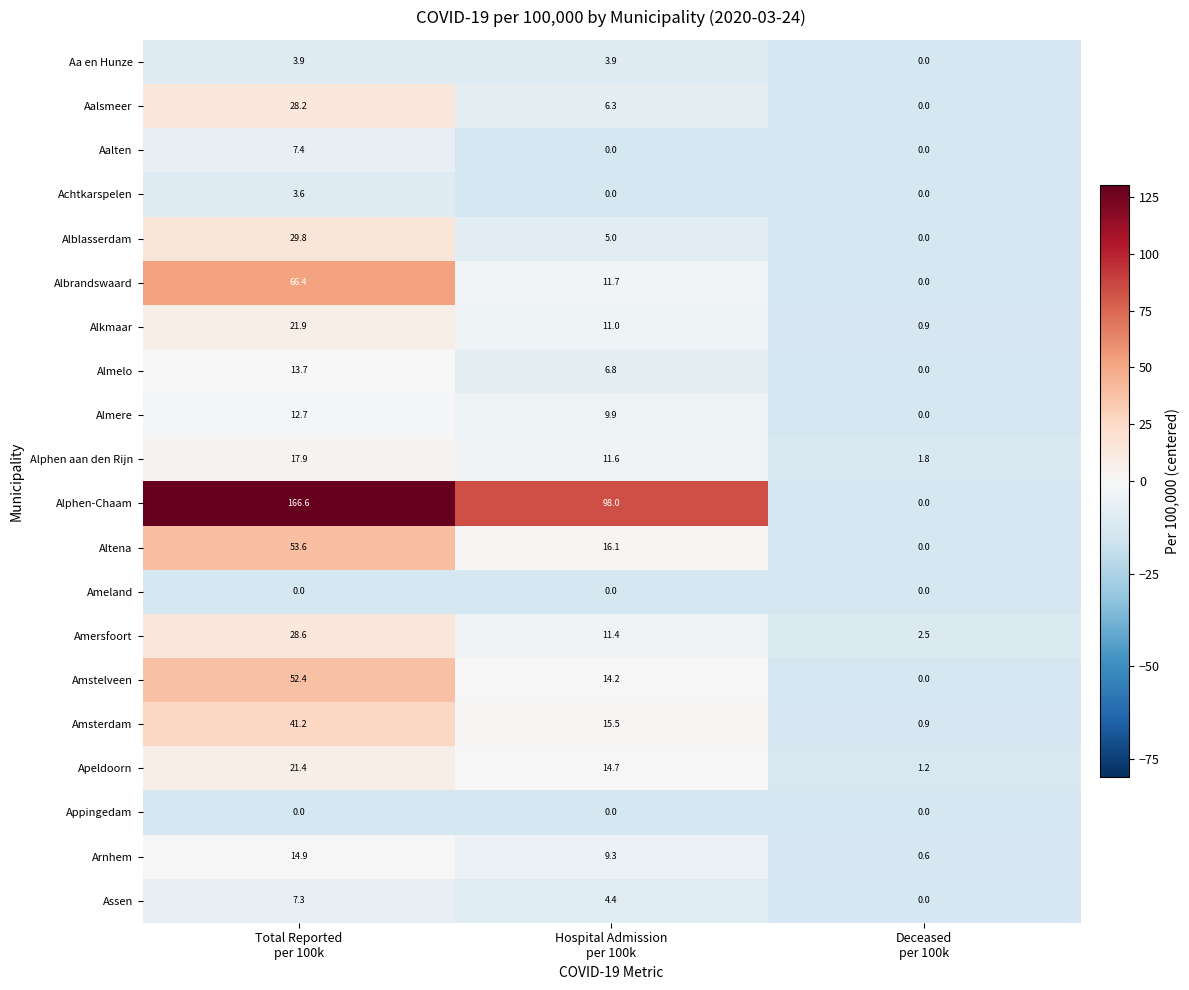

Which series has the widest spread of values?

Alphen-Chaam